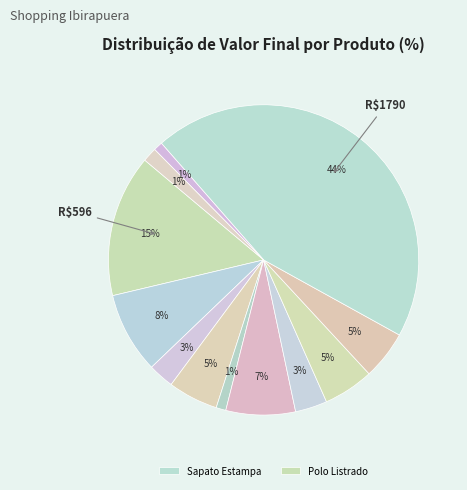

How many slices are in this pie chart?

12